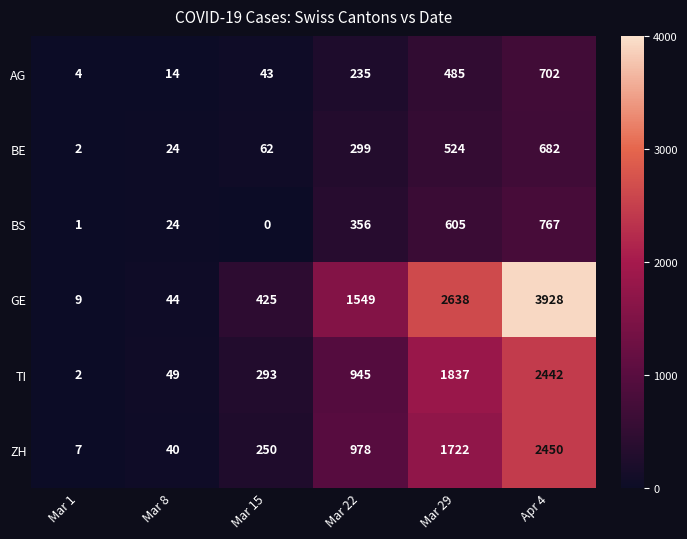

What is the difference between the maximum and minimum values in the BE series?

680